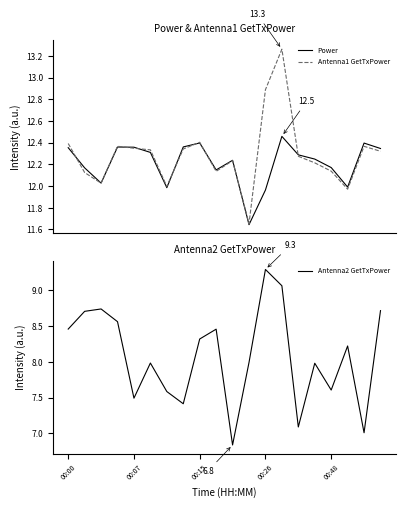

After their last crossing, which series has the higher values: Power or Antenna1 GetTxPower?

Power